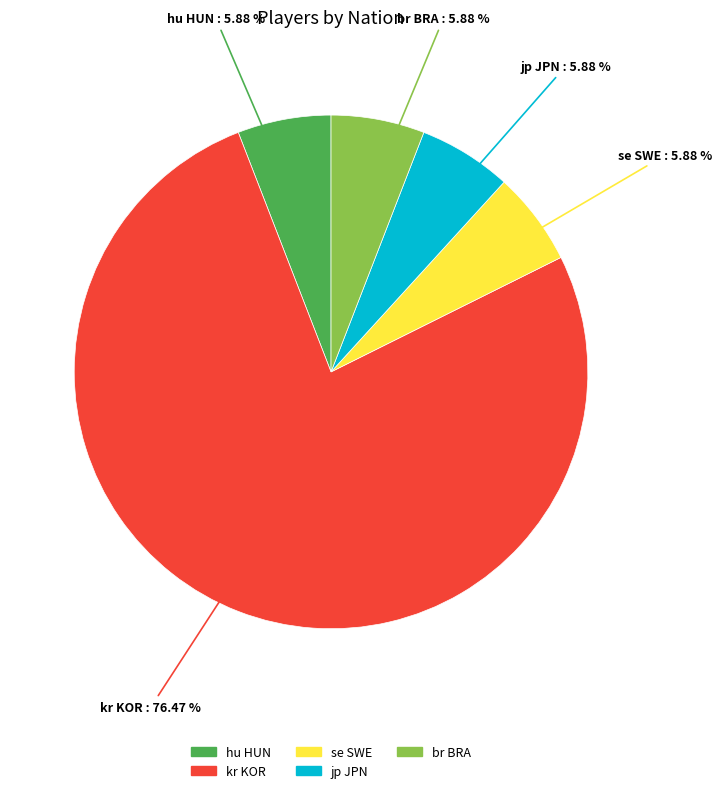

To the nearest percent, what is the combined percentage of kr KOR and se SWE?

82%